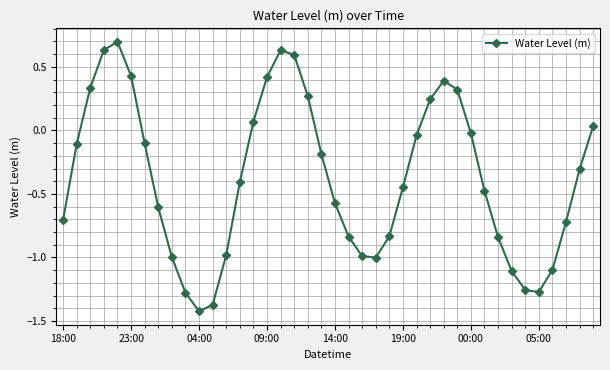

True or false: there are more than 0 points higher than both neighbors.

True